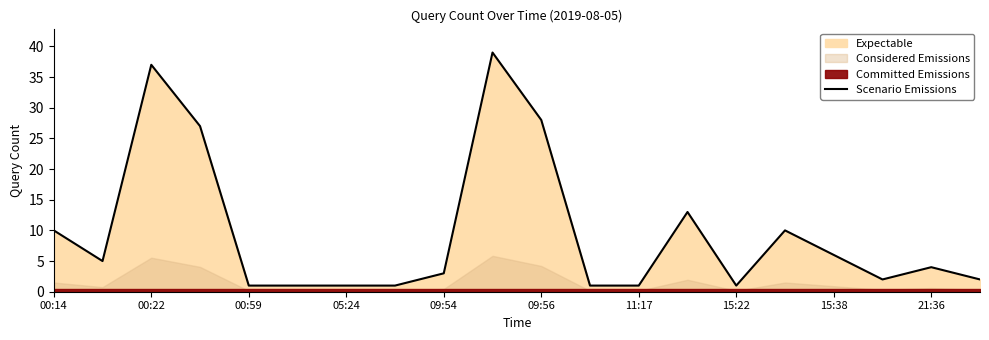

Is it true that Scenario Emissions equals 4 at 21:36?

True